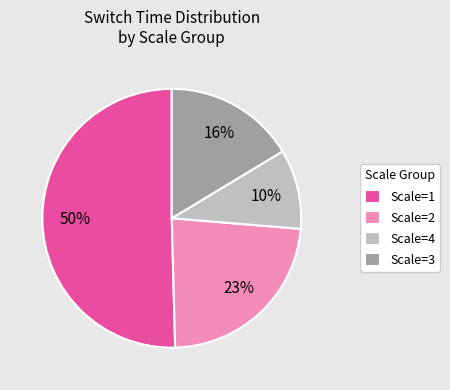

Does Scale=1 represent more than half of the total?

Yes